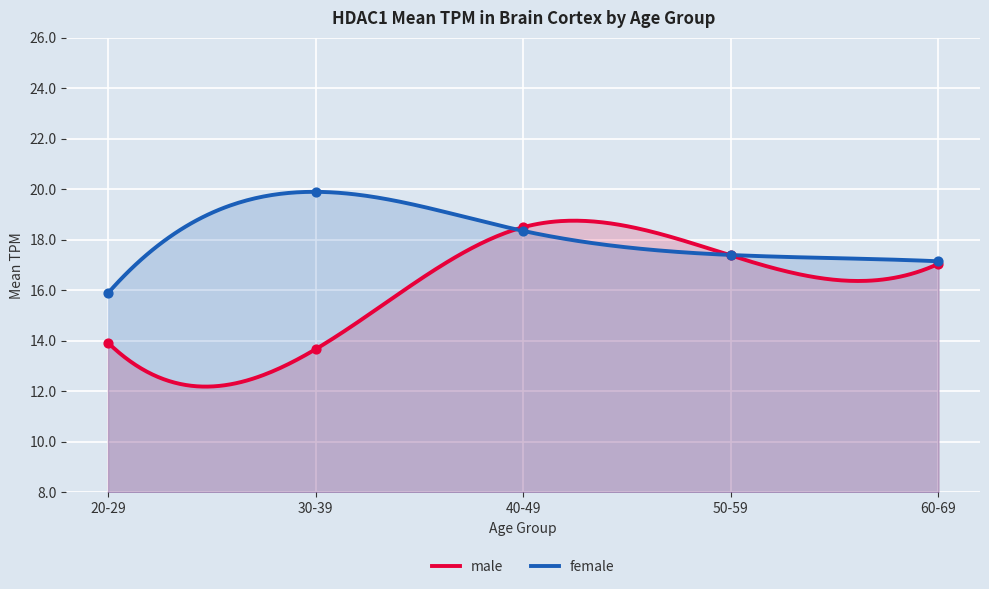

Approximately how many times larger is the value at 50-59 compared to 20-29?

1.1